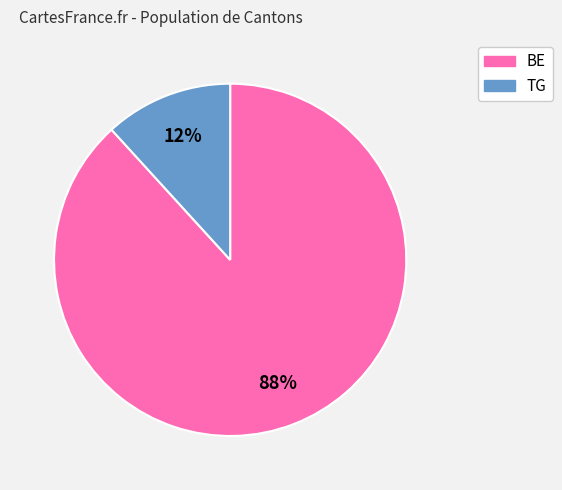

To the nearest percent, what is the difference between the largest and smallest slice percentages?

76%